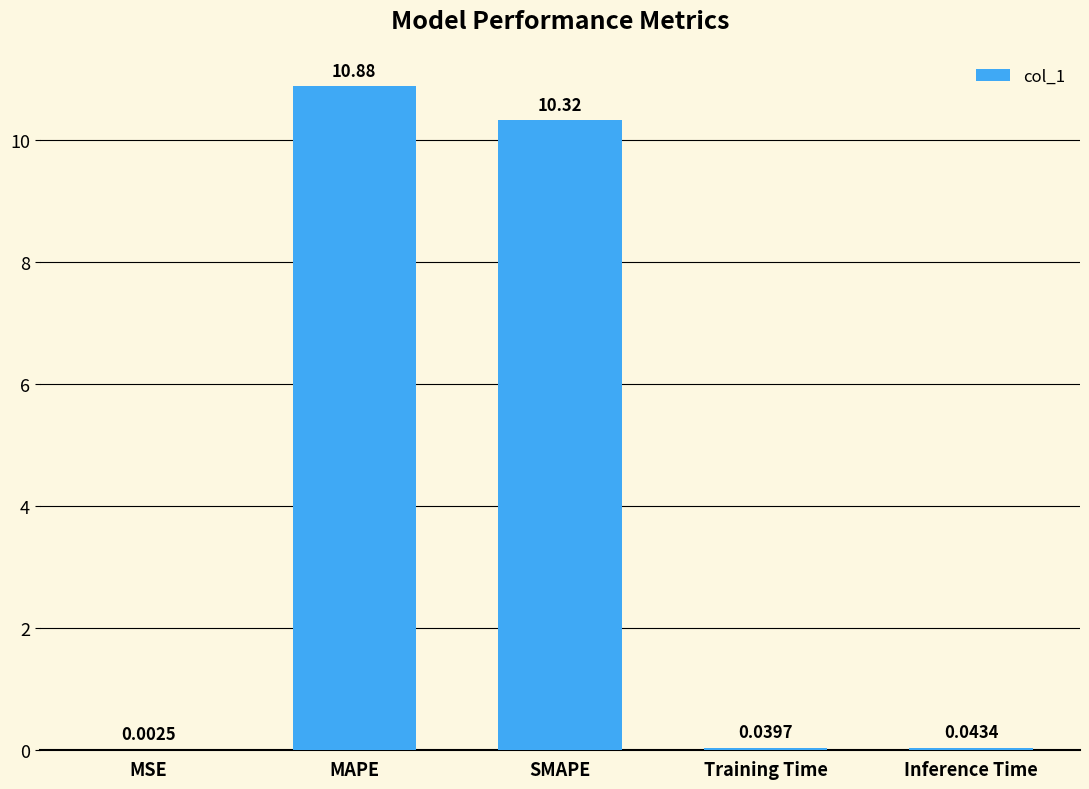

Between MSE and MAPE, which is larger?

MAPE